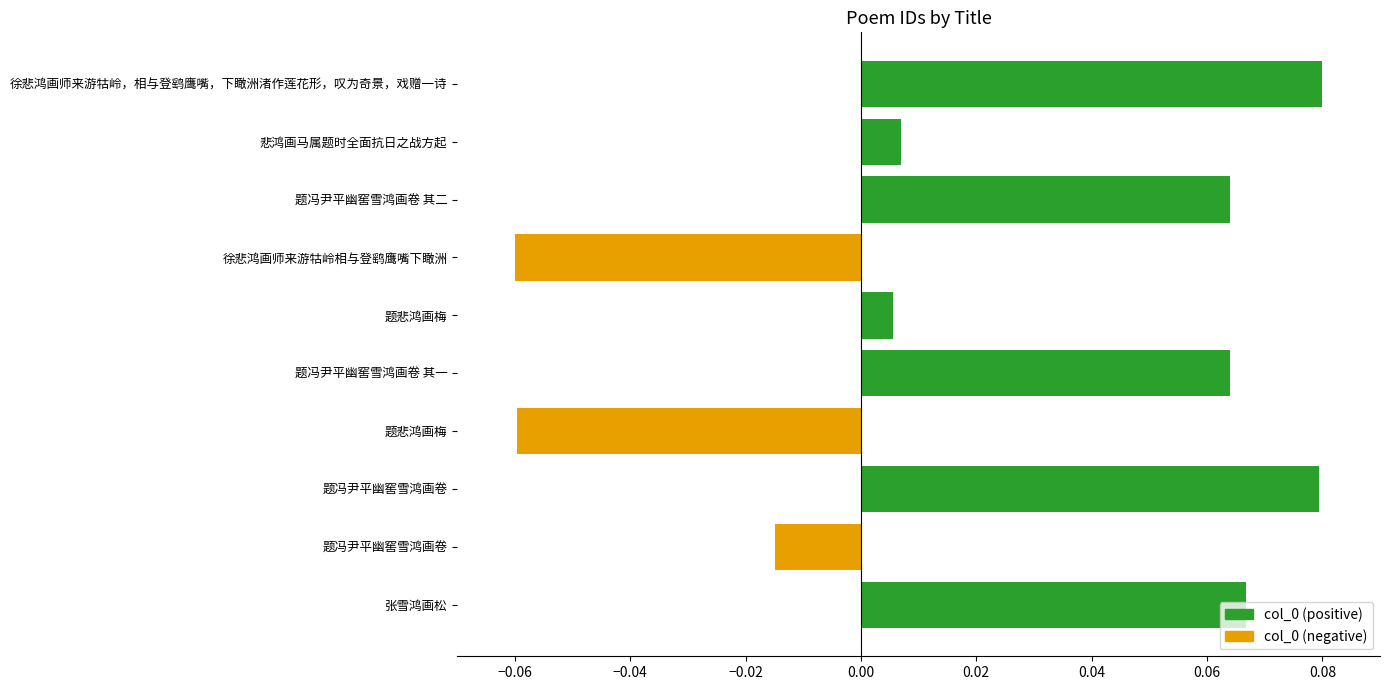

Count the number of categories in the chart.

10